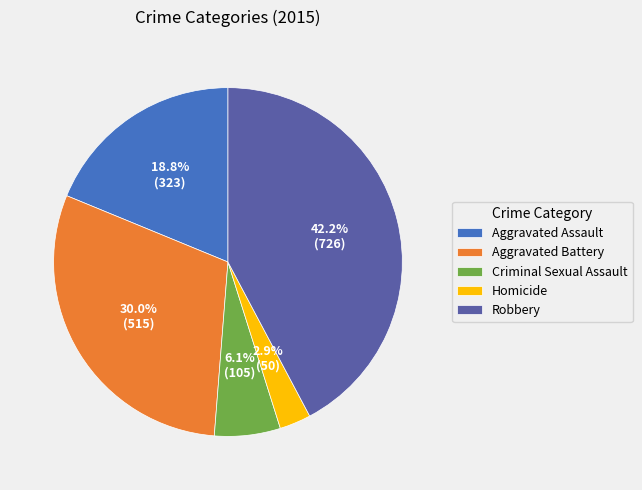

How many slices are in this pie chart?

5